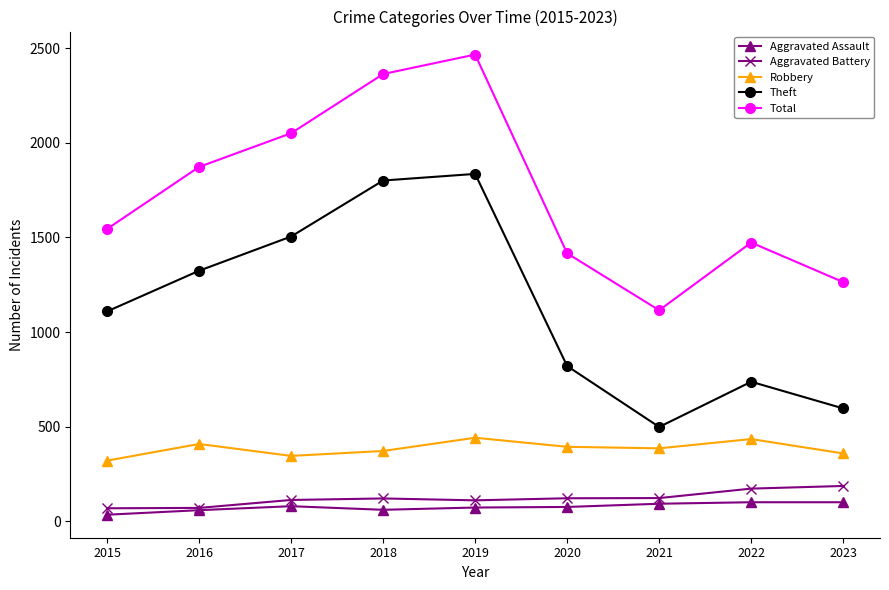

Which series has the largest range (max minus min)?

Total